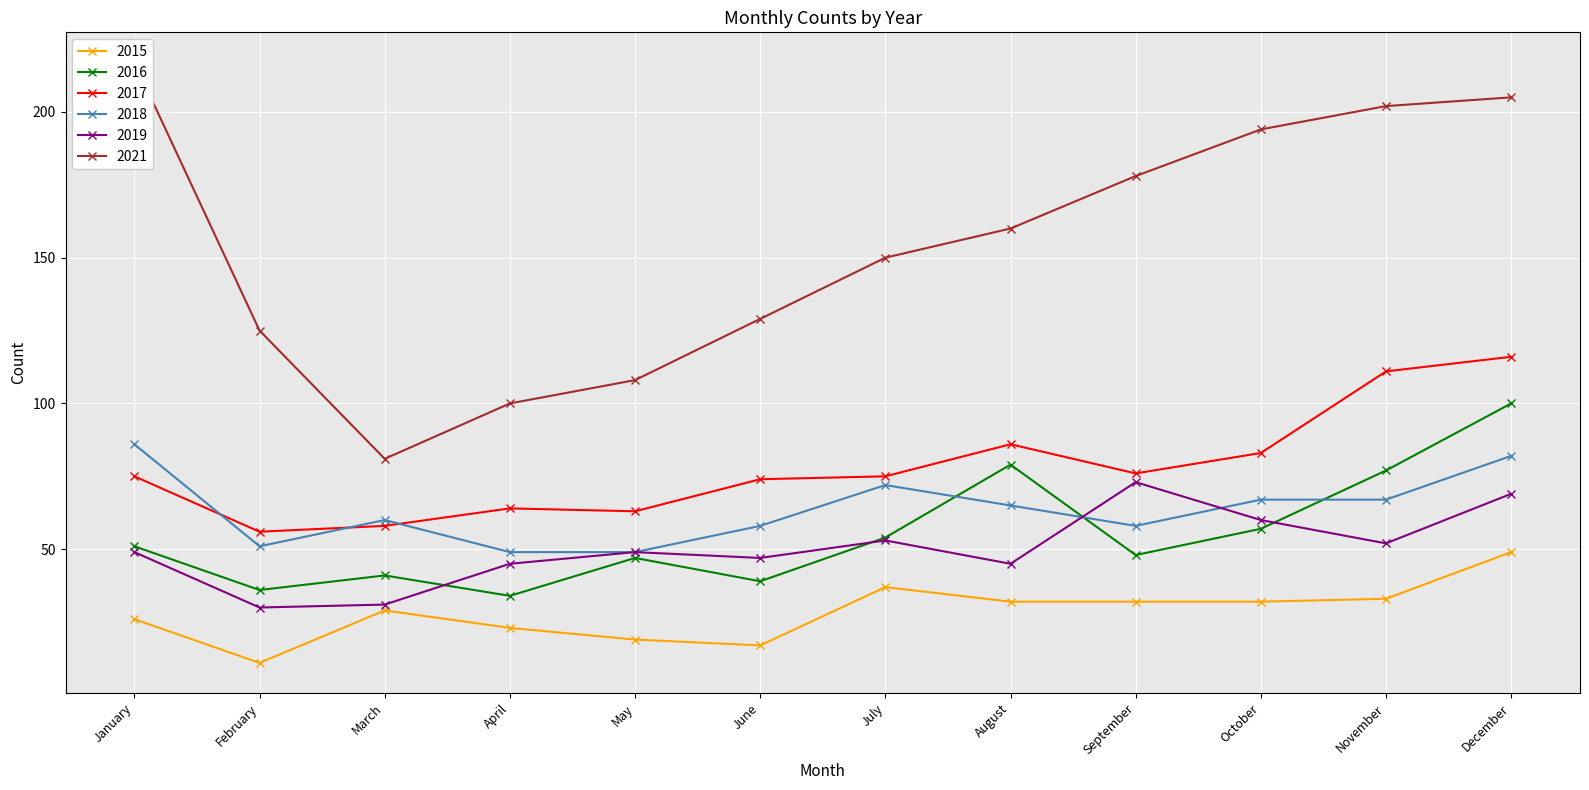

Reading right to left, what are all the values shown in this chart?

2015: December=49	November=33	October=32	September=32	August=32	July=37	June=17	May=19	April=23	March=29	February=11	January=26
2016: December=100	November=77	October=57	September=48	August=79	July=54	June=39	May=47	April=34	March=41	February=36	January=51
2017: December=116	November=111	October=83	September=76	August=86	July=75	June=74	May=63	April=64	March=58	February=56	January=75
2018: December=82	November=67	October=67	September=58	August=65	July=72	June=58	May=49	April=49	March=60	February=51	January=86
2019: December=69	November=52	October=60	September=73	August=45	July=53	June=47	May=49	April=45	March=31	February=30	January=49
2021: December=205	November=202	October=194	September=178	August=160	July=150	June=129	May=108	April=100	March=81	February=125	January=217